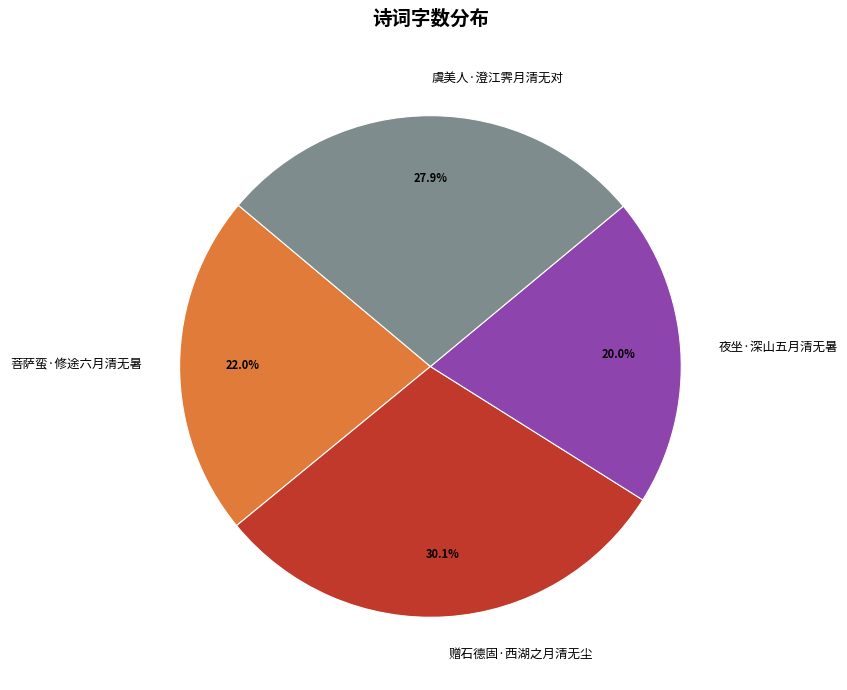

Does any single category account for the majority?

No